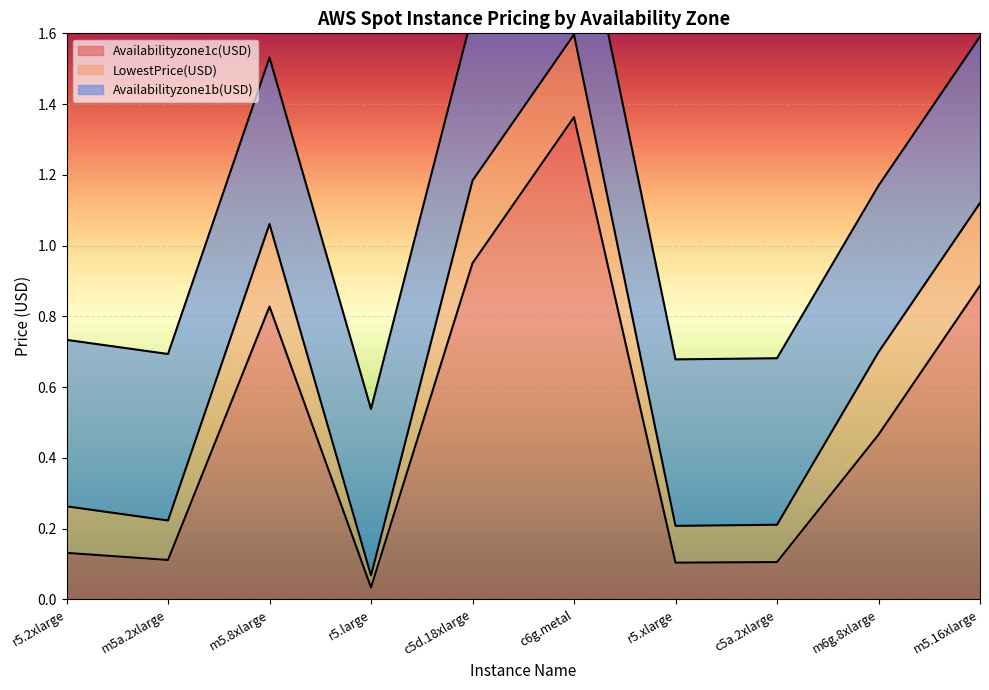

True or false: Availabilityzone1b(USD) and LowestPrice(USD) intersect in this chart.

False